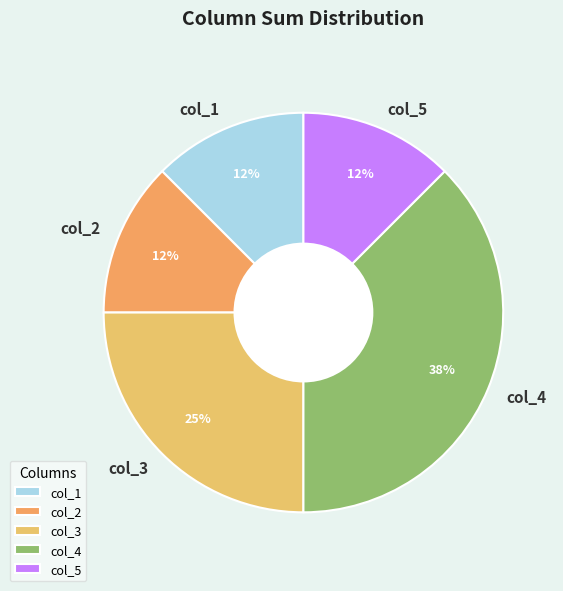

Is col_4 the majority of the pie?

No